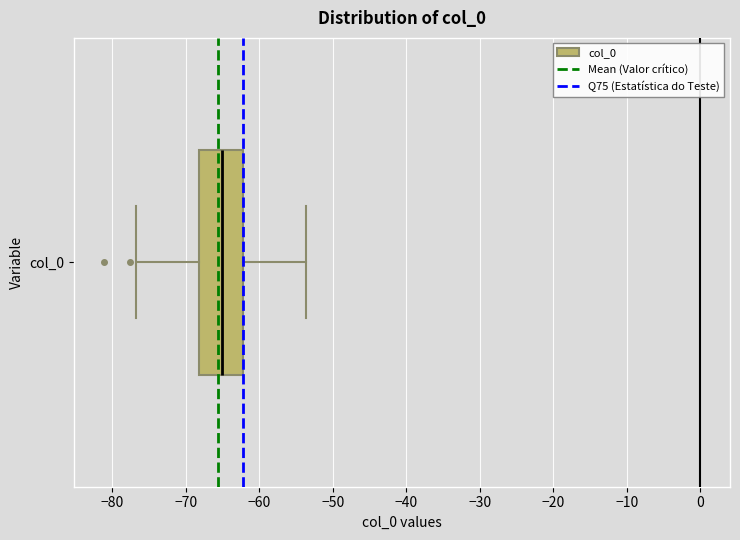

Transcribe this box plot: give where the median line is, the range the box spans, and where the two whiskers end, as read against the x-axis. The values are not printed on the chart, so give them approximately, as read against the axis.

median -65, box -68 to -62, whiskers -77 to -54